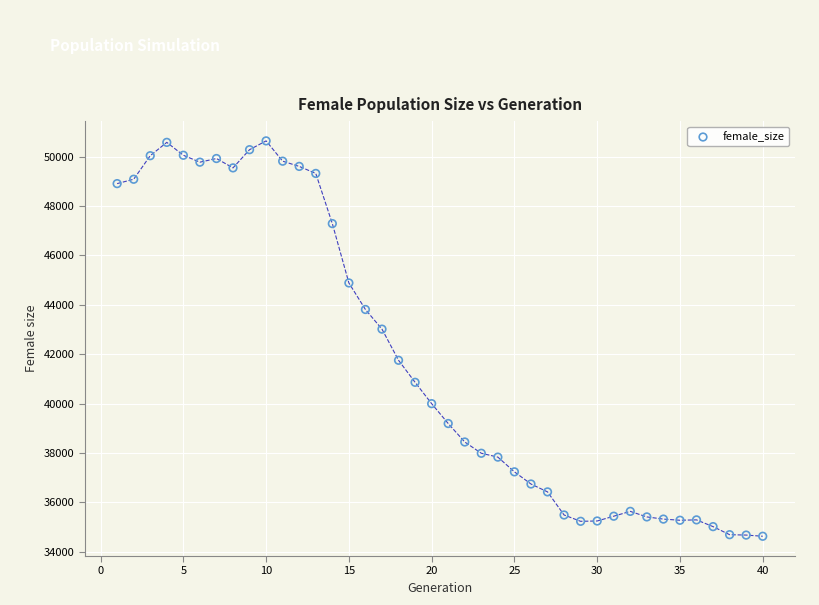

What Y value in the scatter plot is closest to 42631?

43013